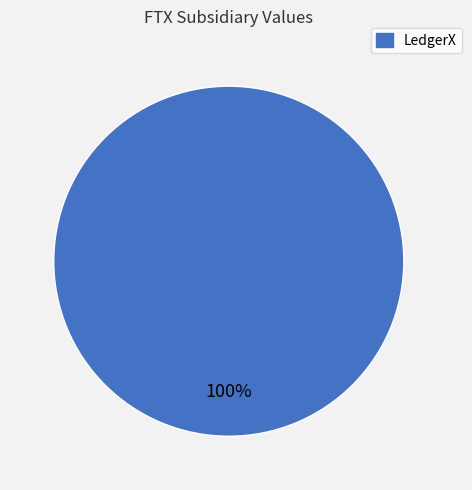

Does any single category account for the majority?

Yes